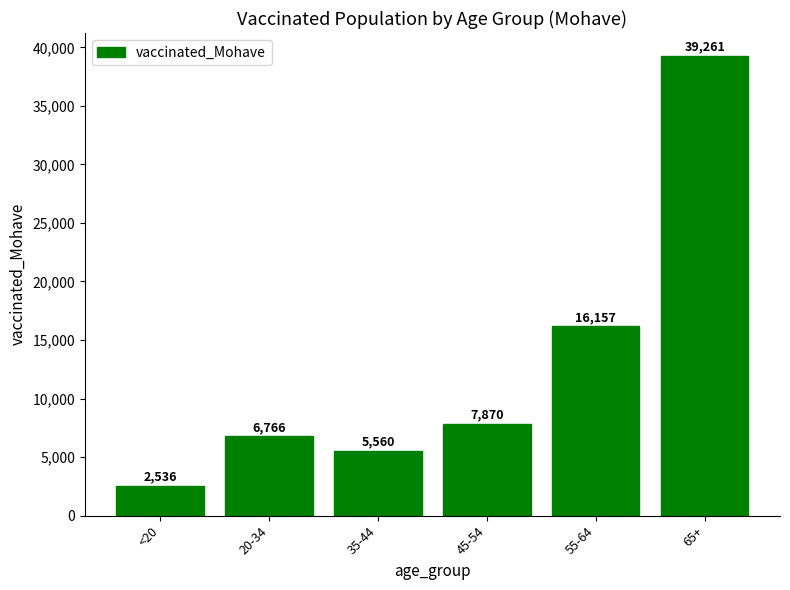

Rank the categories by value from lowest to highest.

<20, 35-44, 20-34, 45-54, 55-64, 65+